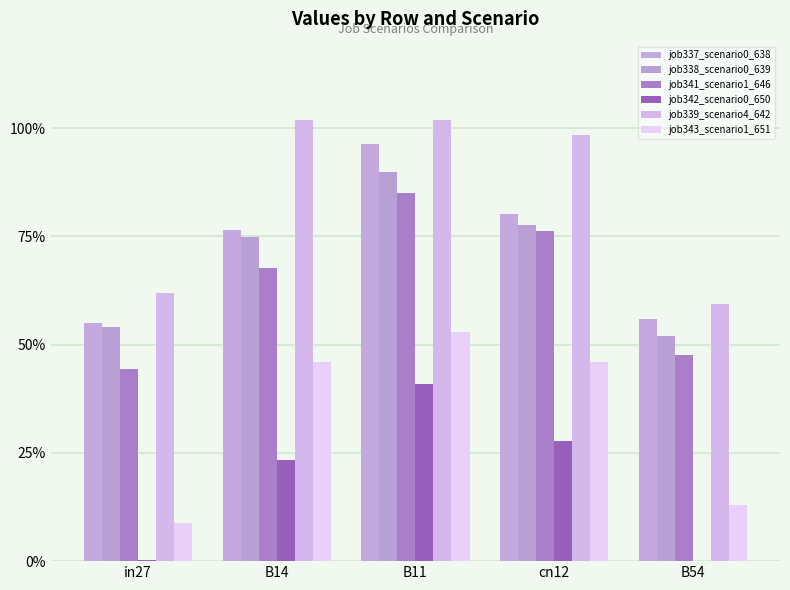

What is the difference between the highest and lowest values at in27?

0.6